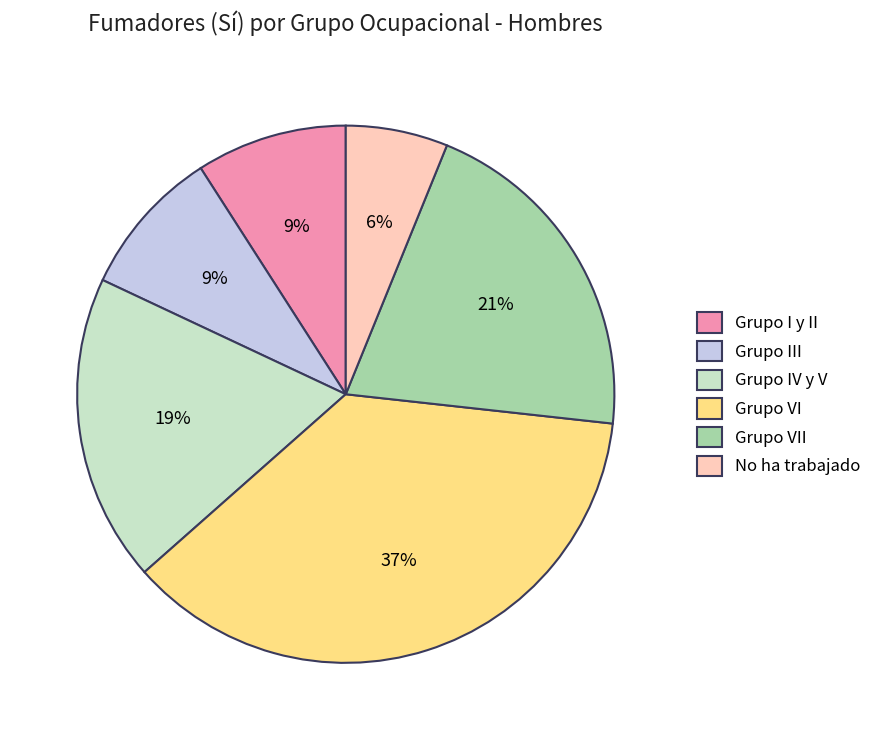

Is there a majority slice in this chart?

No